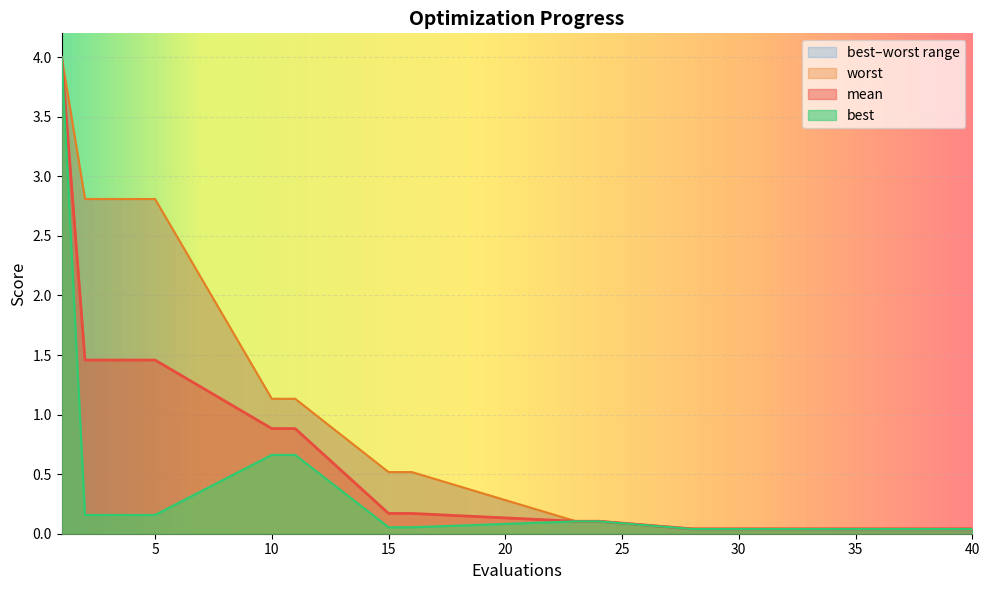

Reading right to left, transcribe all the data shown in this chart.

mean: 40=0.0	35=0.0	34=0.0	33=0.0	32=0.0	31=0.0	30=0.0	29=0.0	28=0.0	24=0.1	23=0.1	16=0.2	15=0.2	11=0.9	10=0.9	5=1.5	4=1.5	3=1.5	2=1.5	1=4.0
best: 40=0.0	35=0.0	34=0.0	33=0.0	32=0.0	31=0.0	30=0.0	29=0.0	28=0.0	24=0.1	23=0.1	16=0.1	15=0.1	11=0.7	10=0.7	5=0.2	4=0.2	3=0.2	2=0.2	1=4.0
worst: 40=0.0	35=0.0	34=0.0	33=0.0	32=0.0	31=0.0	30=0.0	29=0.0	28=0.0	24=0.1	23=0.1	16=0.5	15=0.5	11=1.1	10=1.1	5=2.8	4=2.8	3=2.8	2=2.8	1=4.0